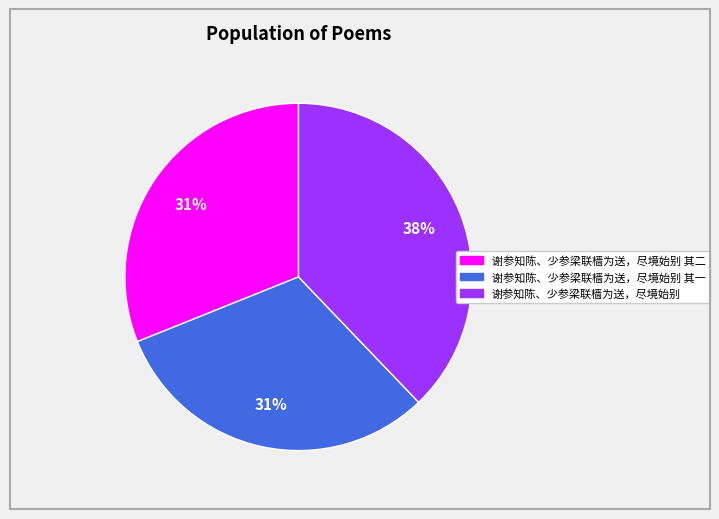

Is there a majority slice in this chart?

No